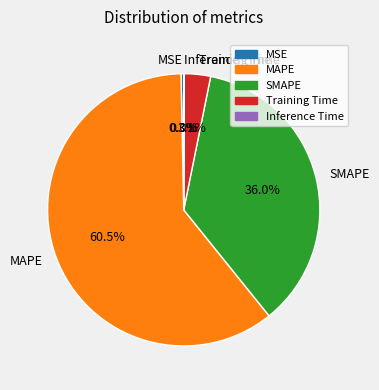

Does any single category account for the majority?

Yes